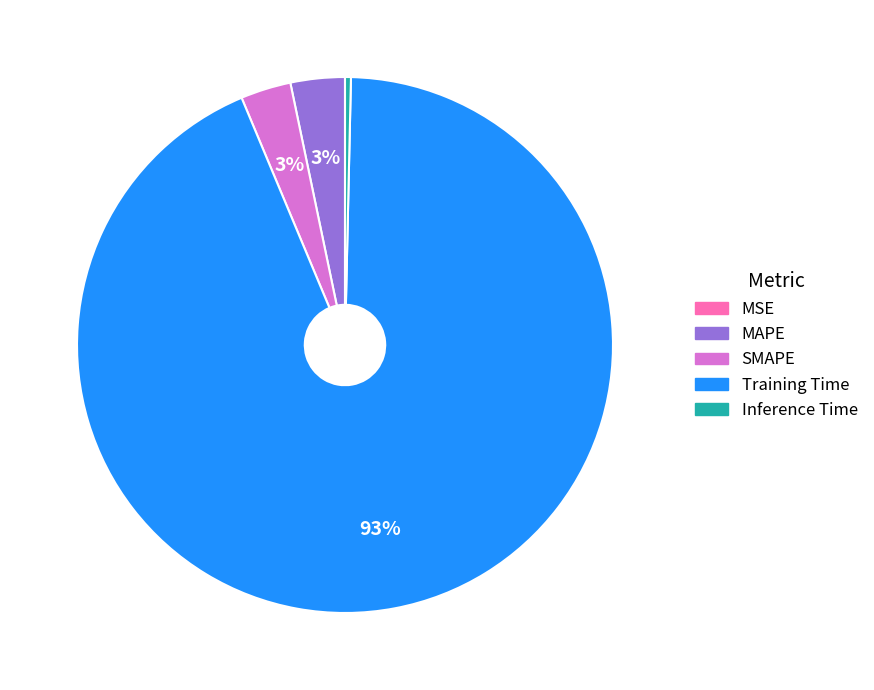

Which has a higher value, Inference Time or MAPE?

MAPE